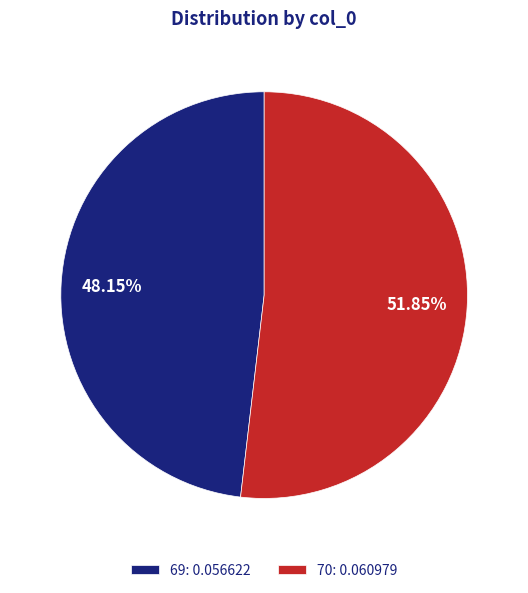

What is the smallest slice in the pie chart?

69